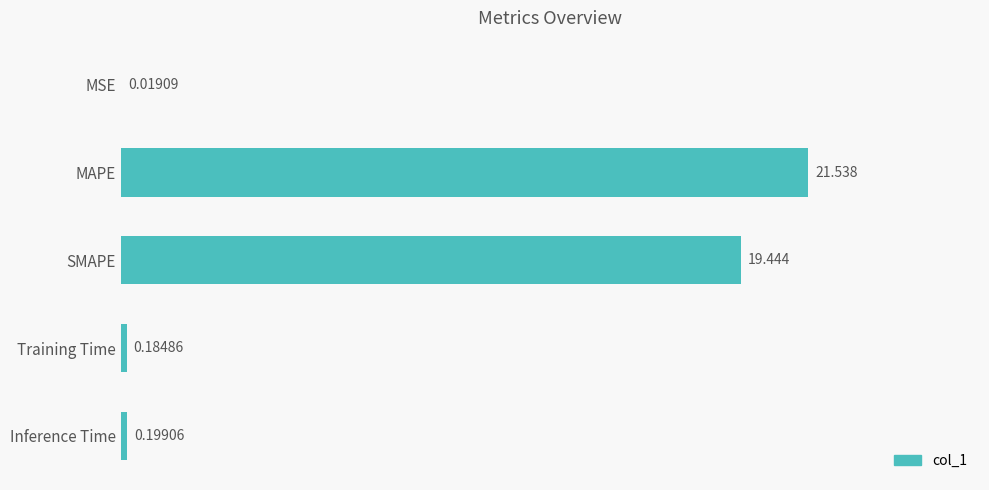

Which category has the highest value across all series?

MAPE